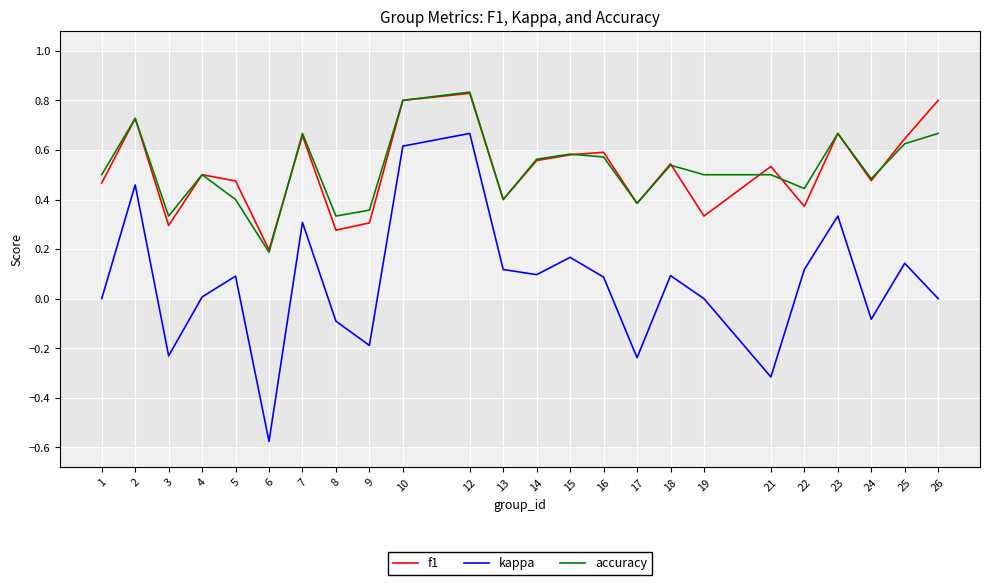

True or false: kappa and accuracy intersect in this chart.

False